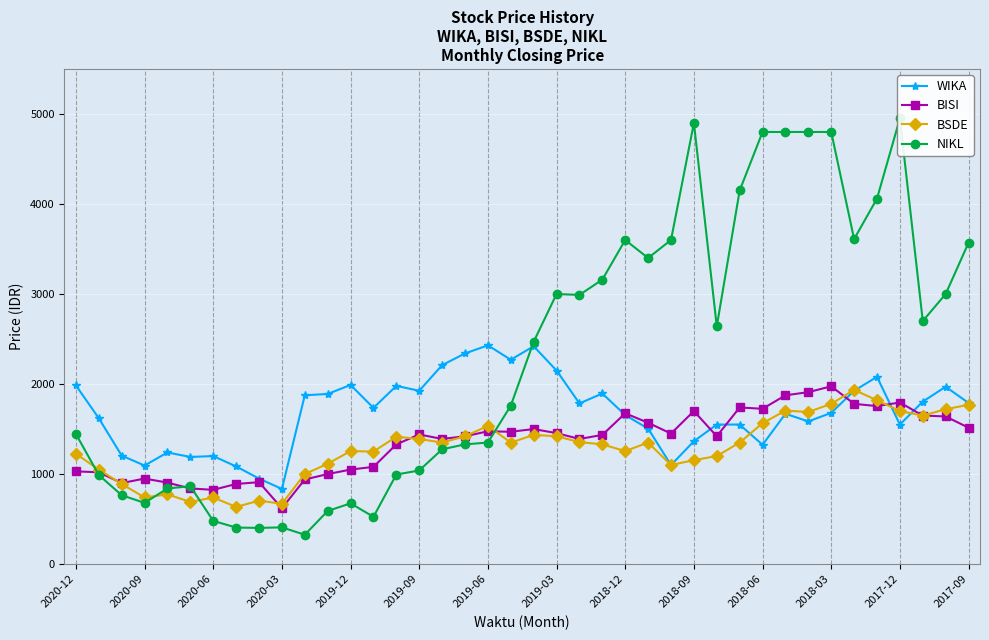

The value of BISI at 2020-12 is 627. True or false?

False